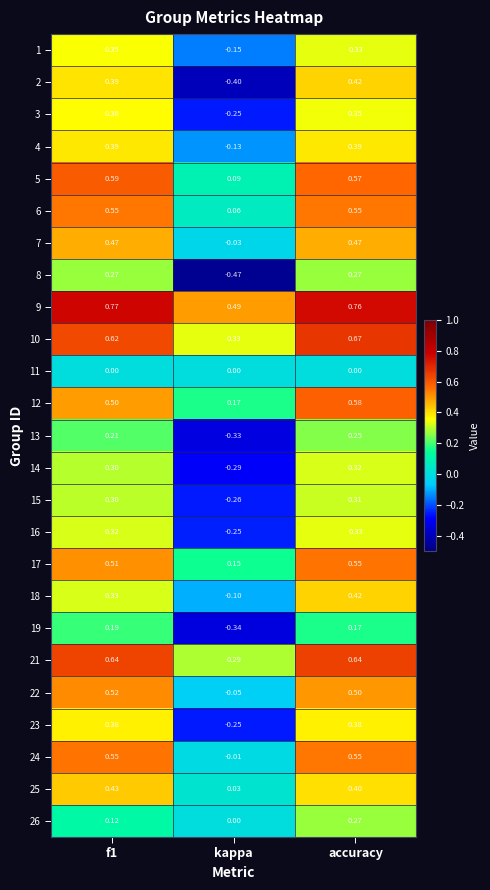

At which label is 10 closest to 0?

kappa